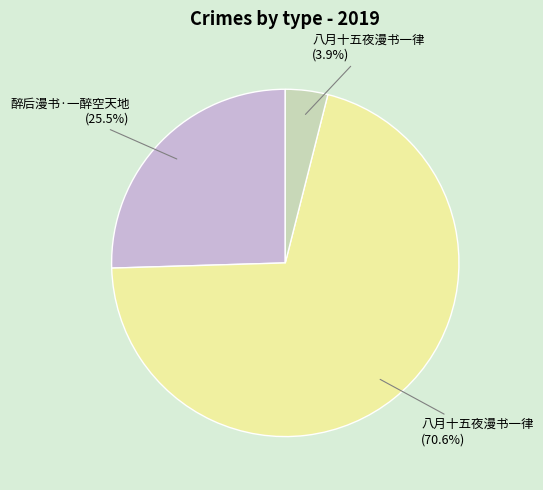

How many segments does this pie chart have?

3